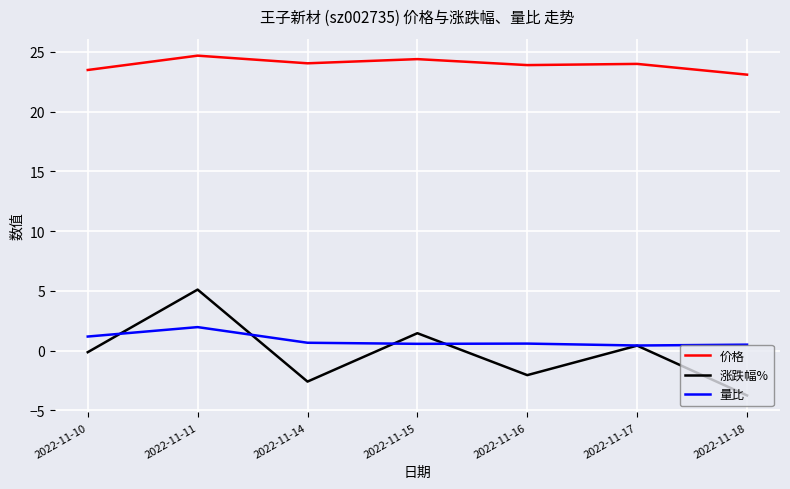

At 2022-11-18, list the series in order from smallest to largest.

涨跌幅%, 量比, 价格